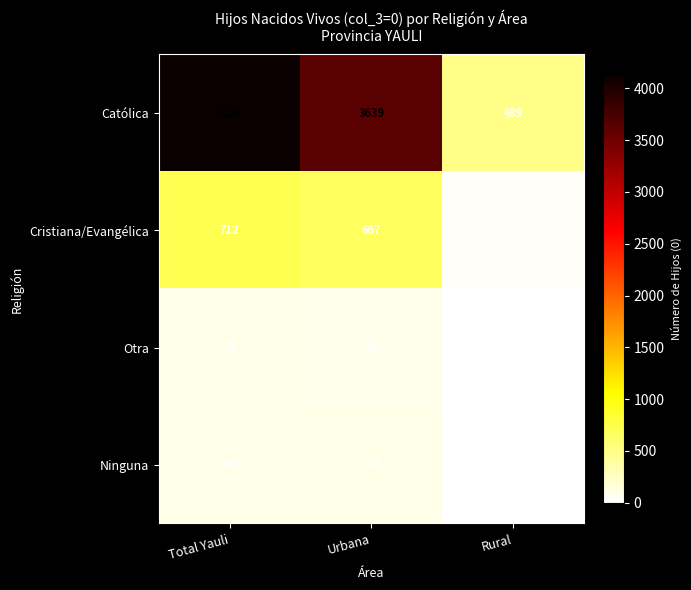

Rank the series at Total Yauli from lowest to highest value.

Otra, Ninguna, Cristiana/Evangélica, Católica